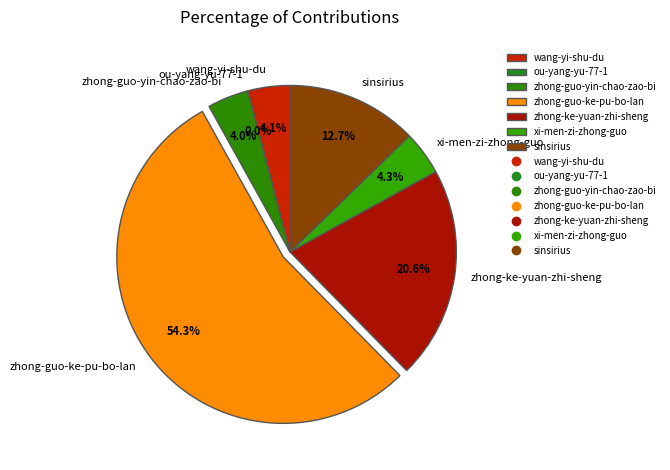

Is zhong-ke-yuan-zhi-sheng the majority of the pie?

No